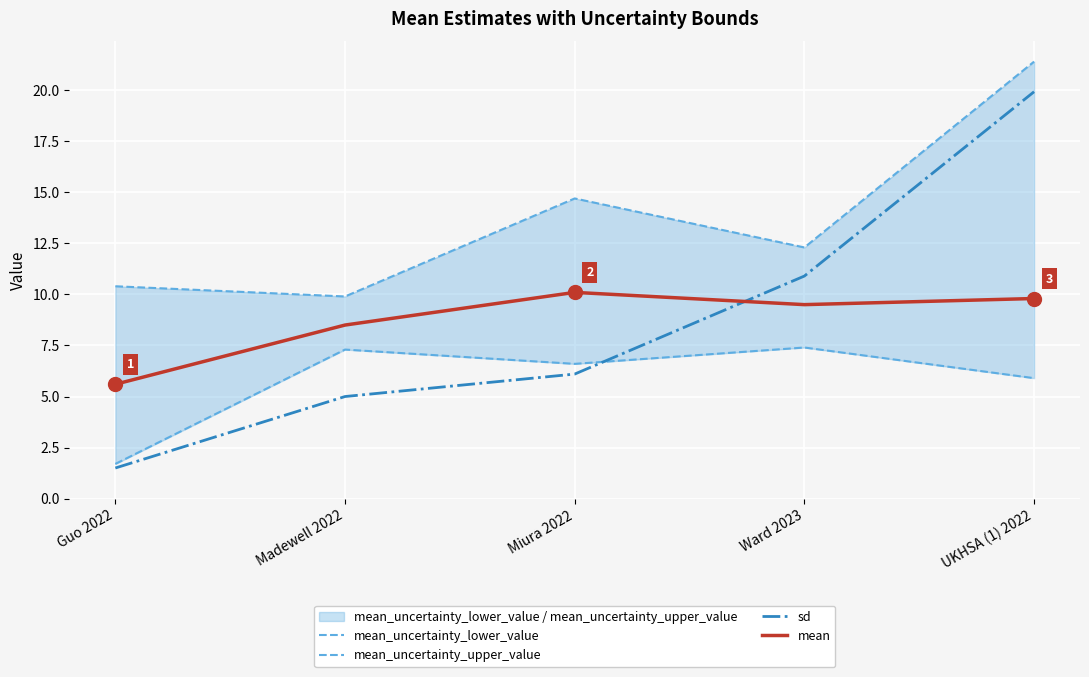

How many mean values are between 8 and 9?

1